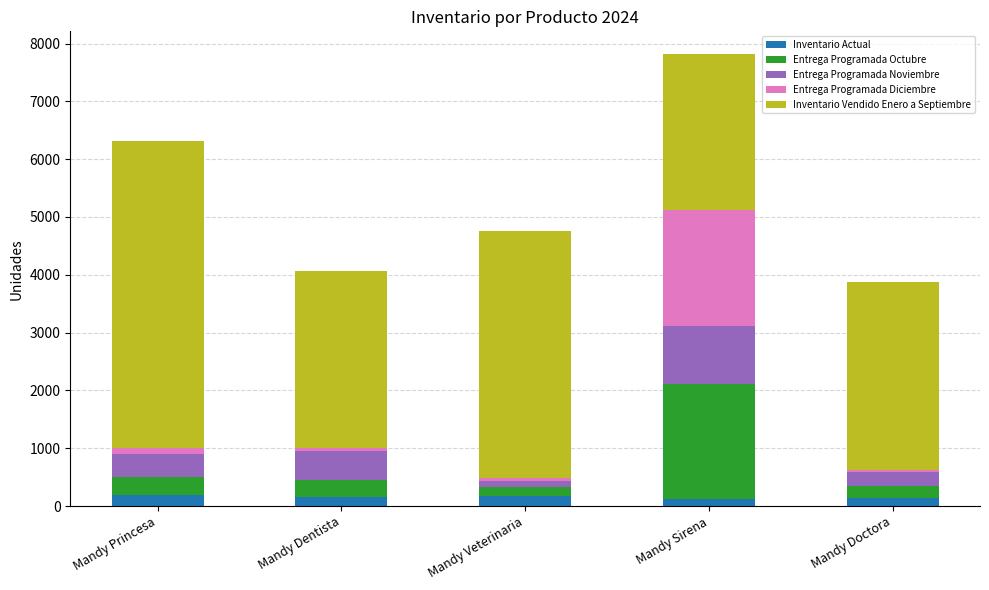

At which category is the sum across all series the highest?

Mandy Sirena